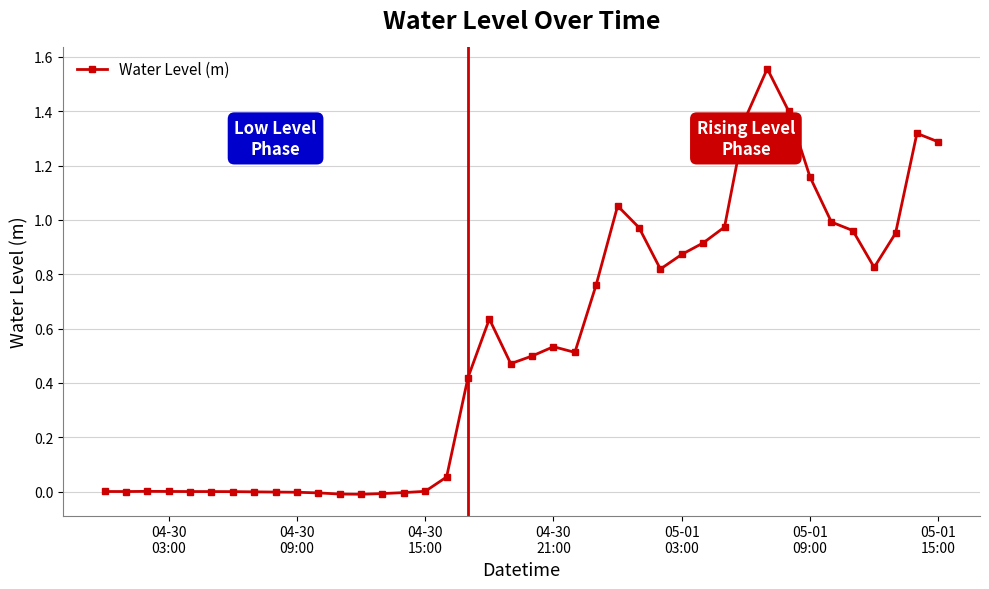

True or false: there are more than 0 points higher than both neighbors.

True